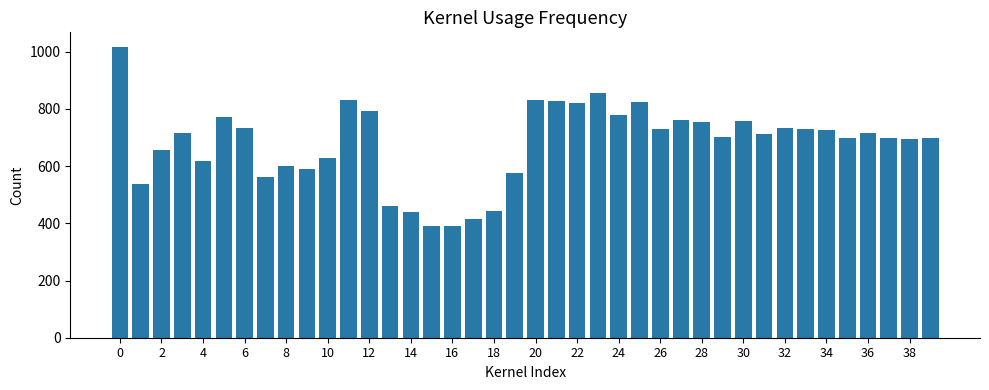

What is the sum of all values?

27225